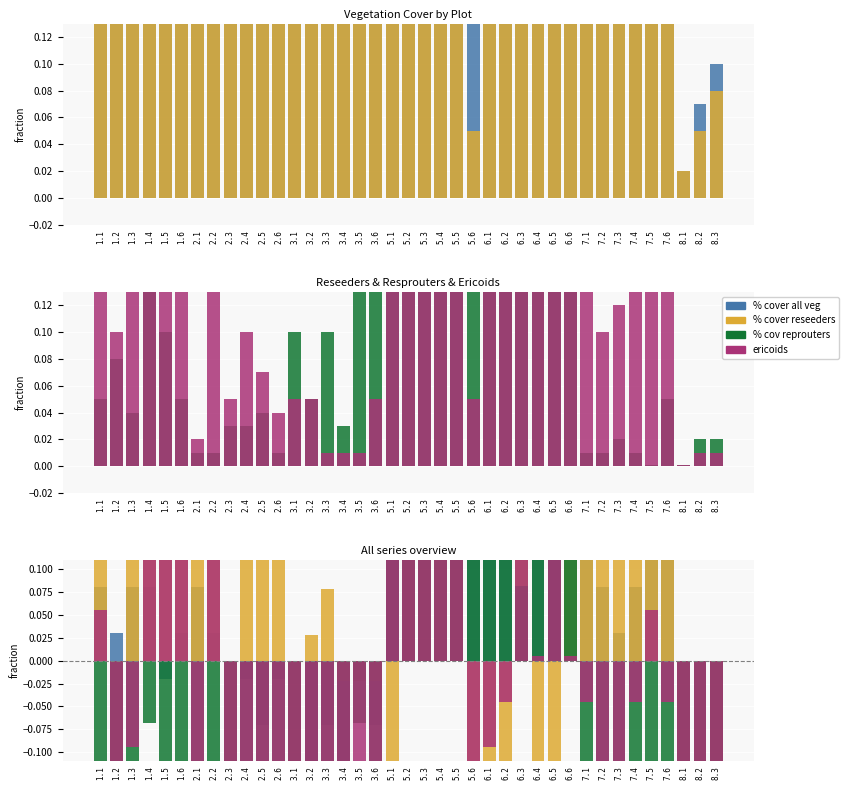

What is the total value across all series at 6.1?

0.2